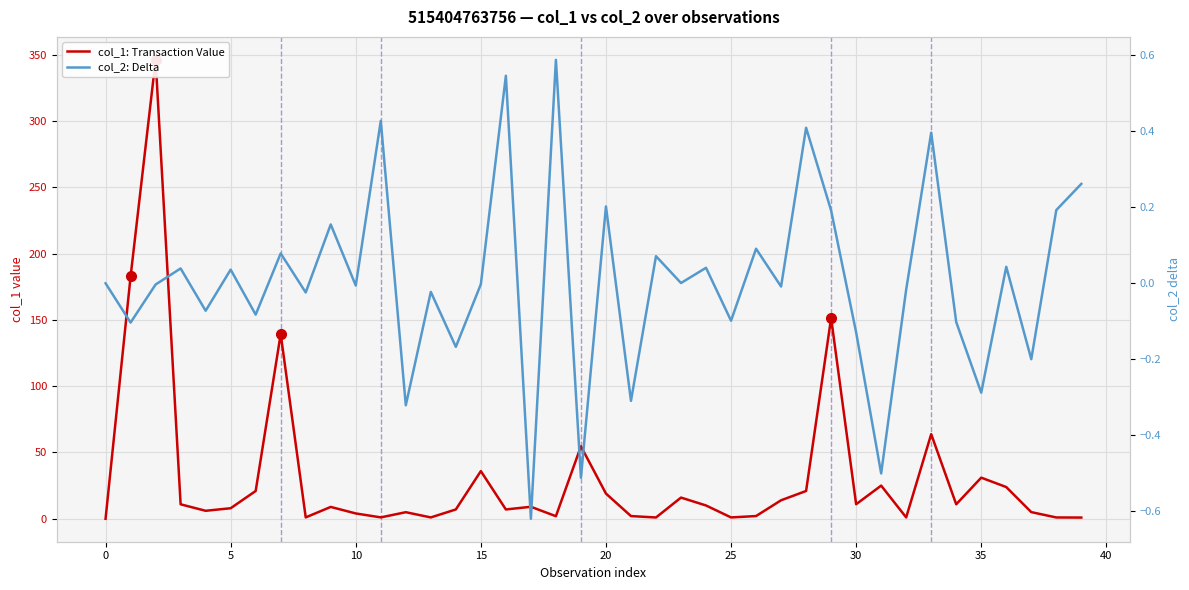

The col_2: Delta series shows -0.0 at 13. True or false?

True